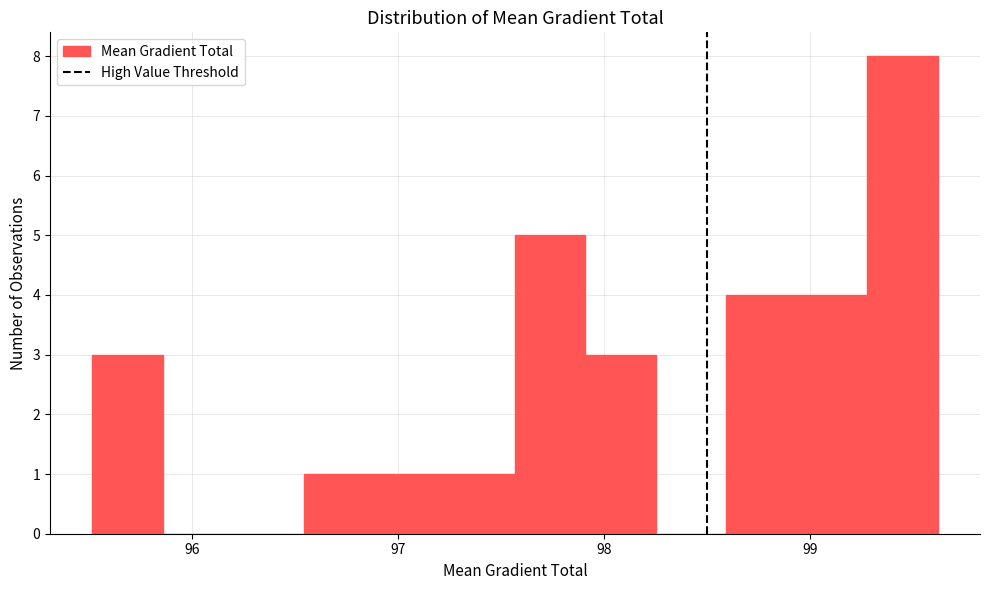

Around what value on the x-axis is the tallest bar? Give the approximate position of its centre, as read against the axis.

99.4